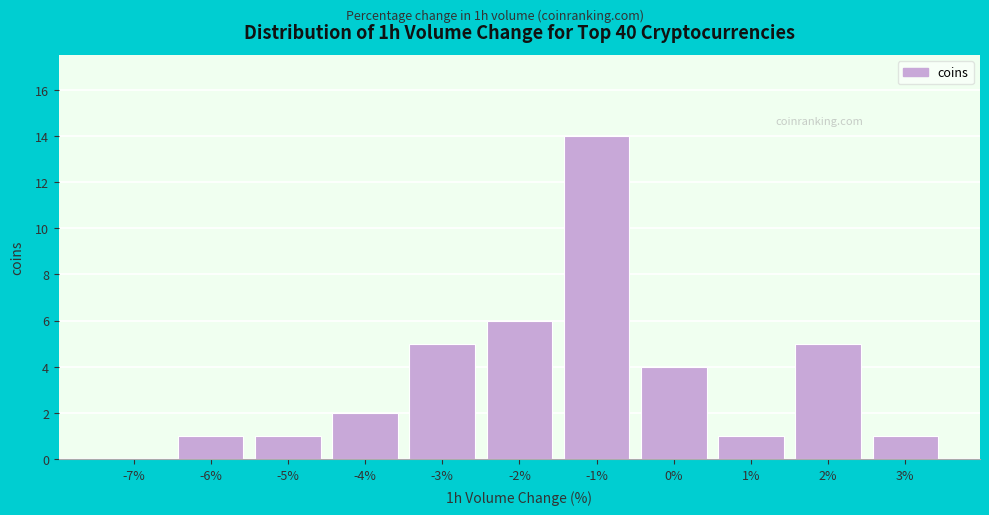

Reading right to left, transcribe all the data shown in this chart.

3%=1	2%=5	1%=1	0%=4	-1%=14	-2%=6	-3%=5	-4%=2	-5%=1	-6%=1	-7%=0